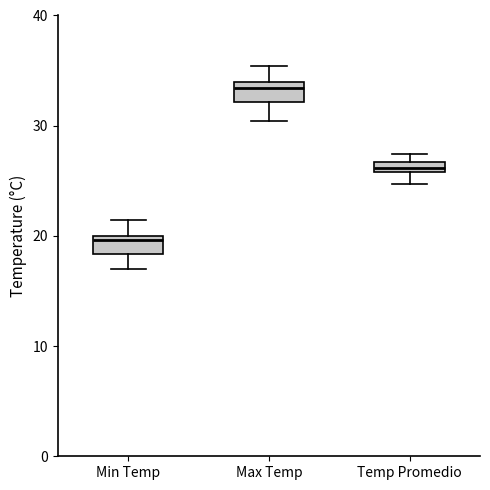

Which box has the lowest median line?

Min Temp